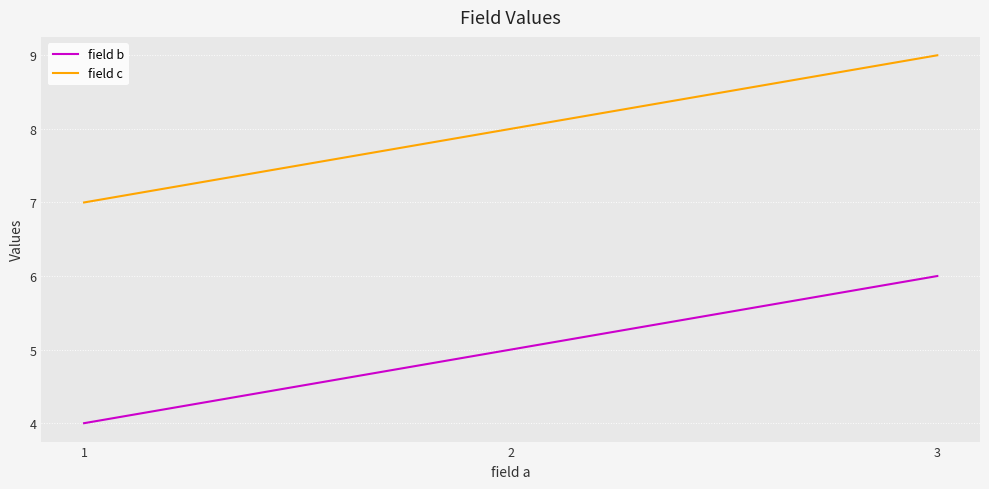

Where is field b nearest to the value 5?

2